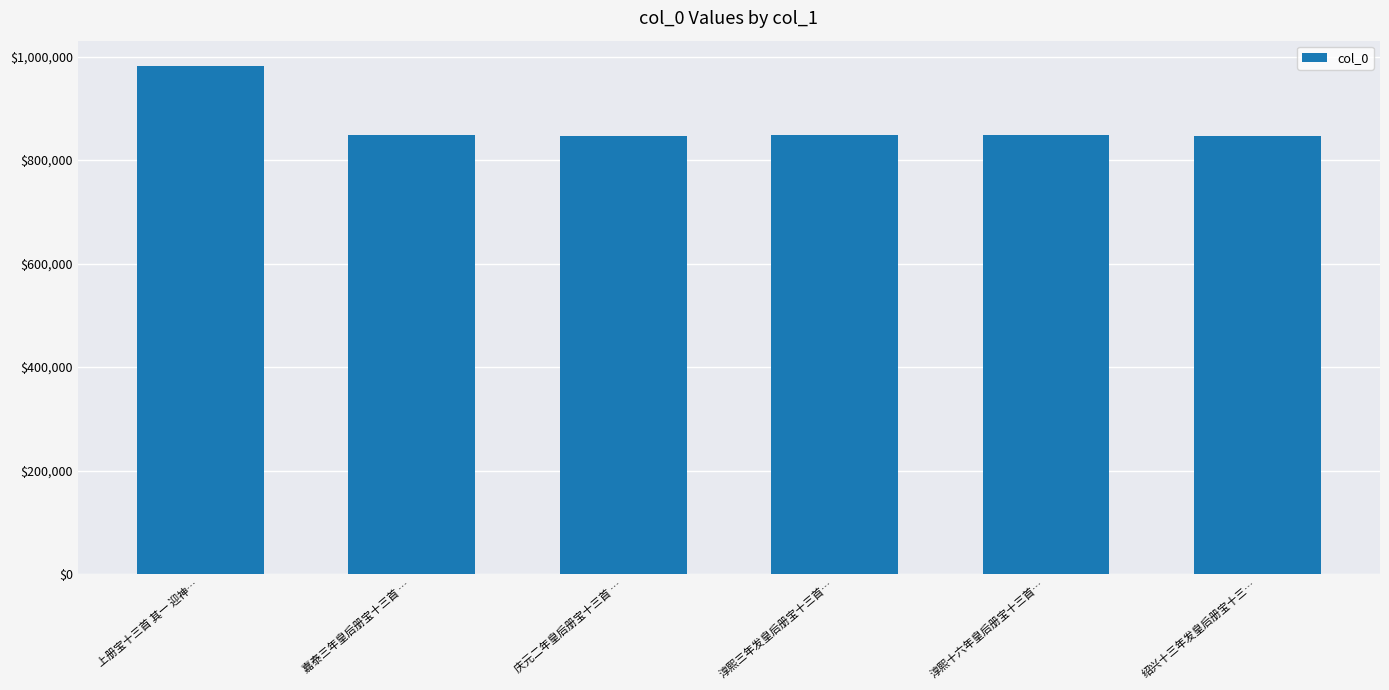

At which label is the value closest to 914530?

嘉泰三年皇后册宝十三首 …